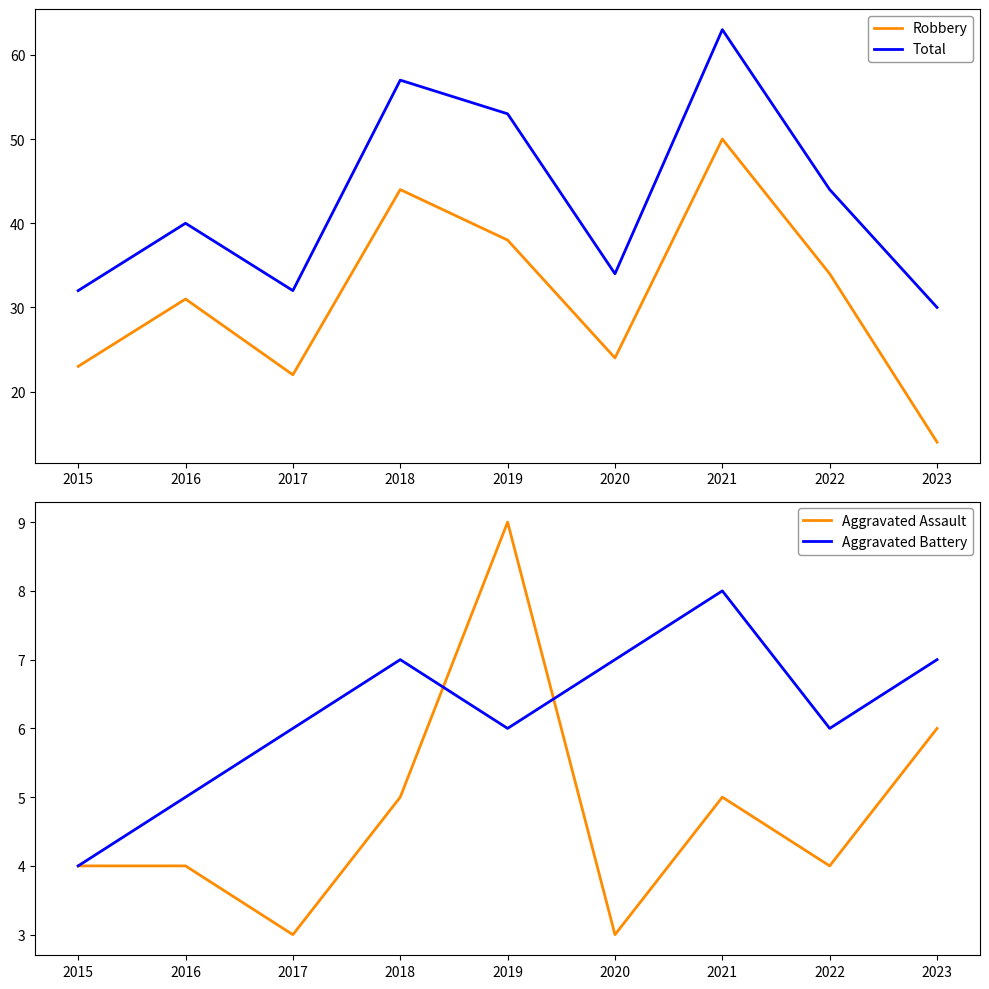

At which label is Total closest to 46?

2022